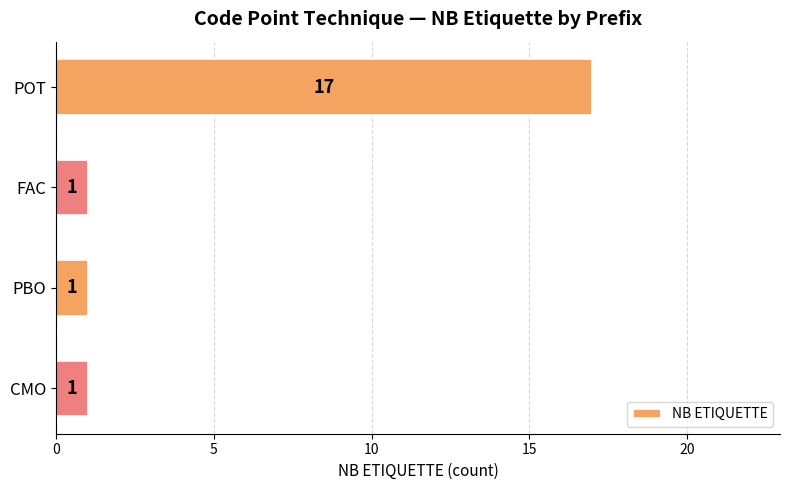

Is it true that the value at PBO is 1?

True